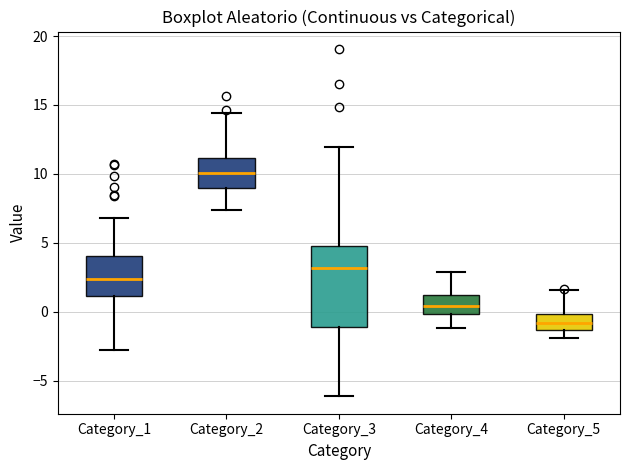

Which box has the lowest median line?

Category_5